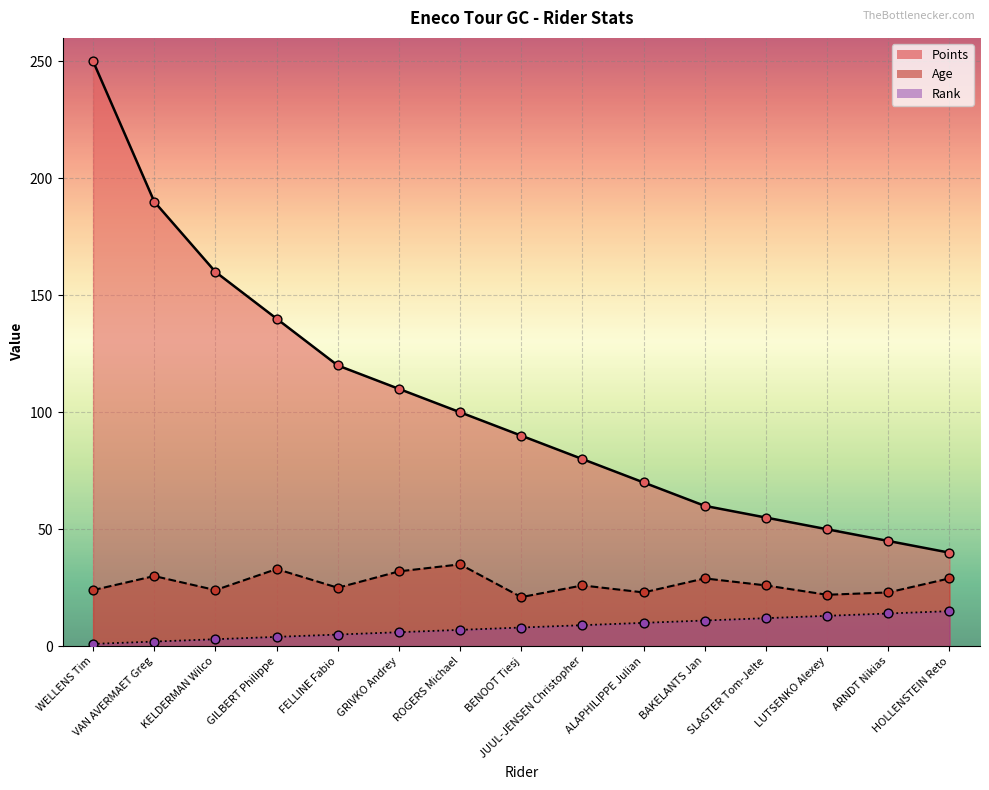

Which series has the widest spread of Y values?

Points